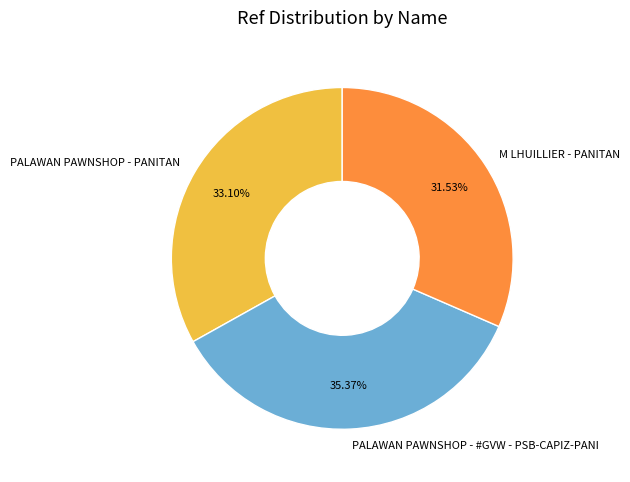

The PALAWAN PAWNSHOP - PANITAN slice represents 33% of the pie. True or false?

True